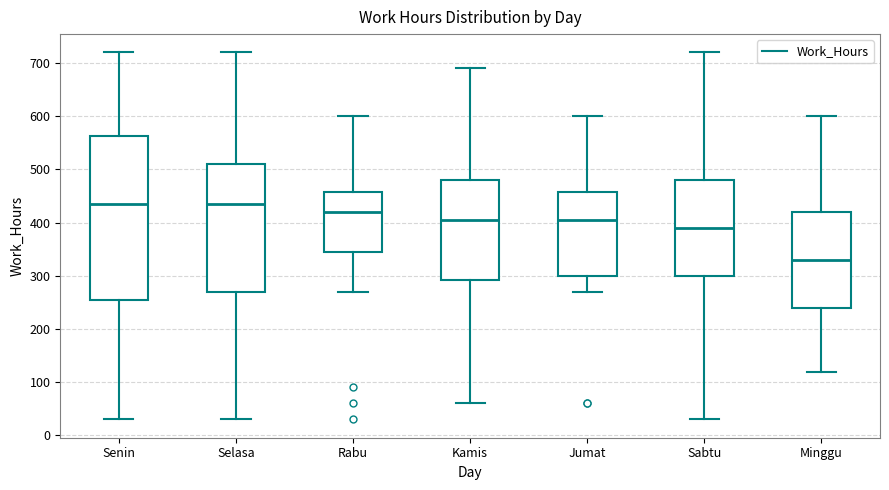

Where does the median line of the box for Kamis sit on the y-axis? The values are not printed on the chart, so give them approximately, as read against the axis.

410